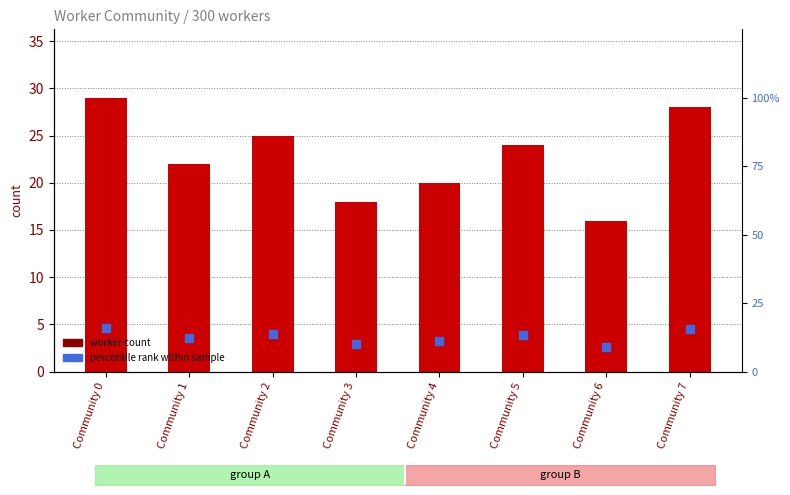

At how many categories does at least one series exceed 23?

4